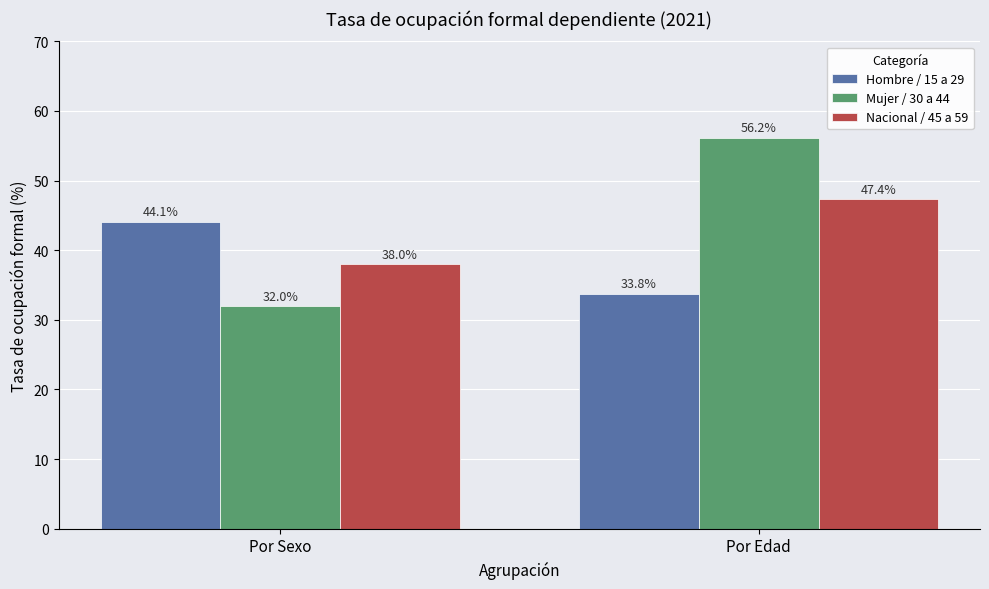

At which category is the sum across all series the highest?

Por Edad